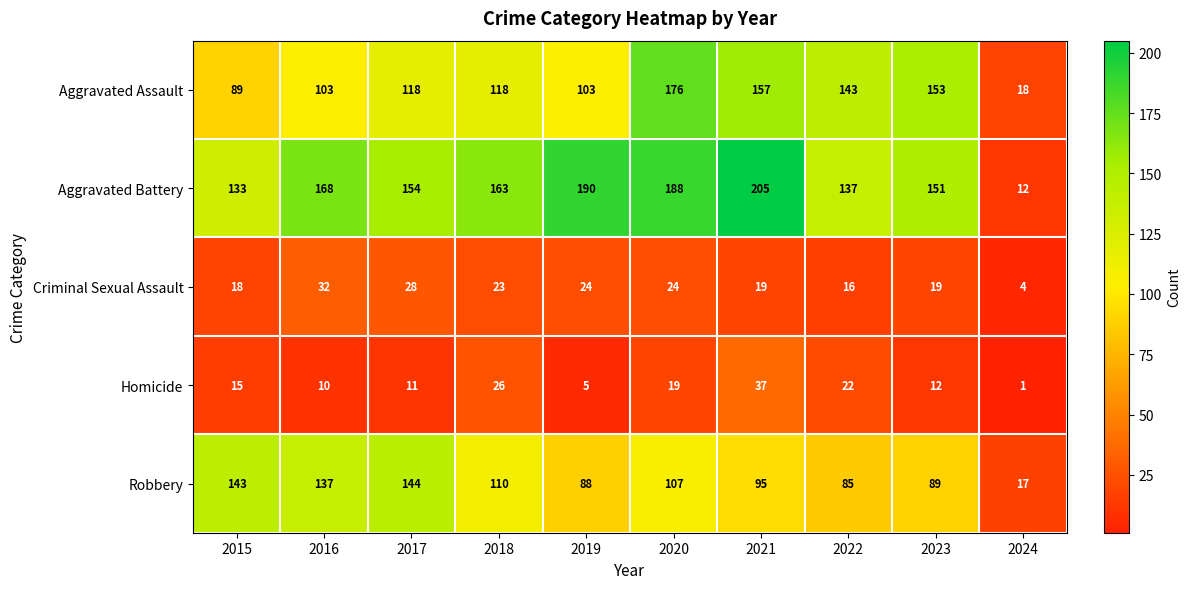

At which label is Criminal Sexual Assault closest to 18?

2015